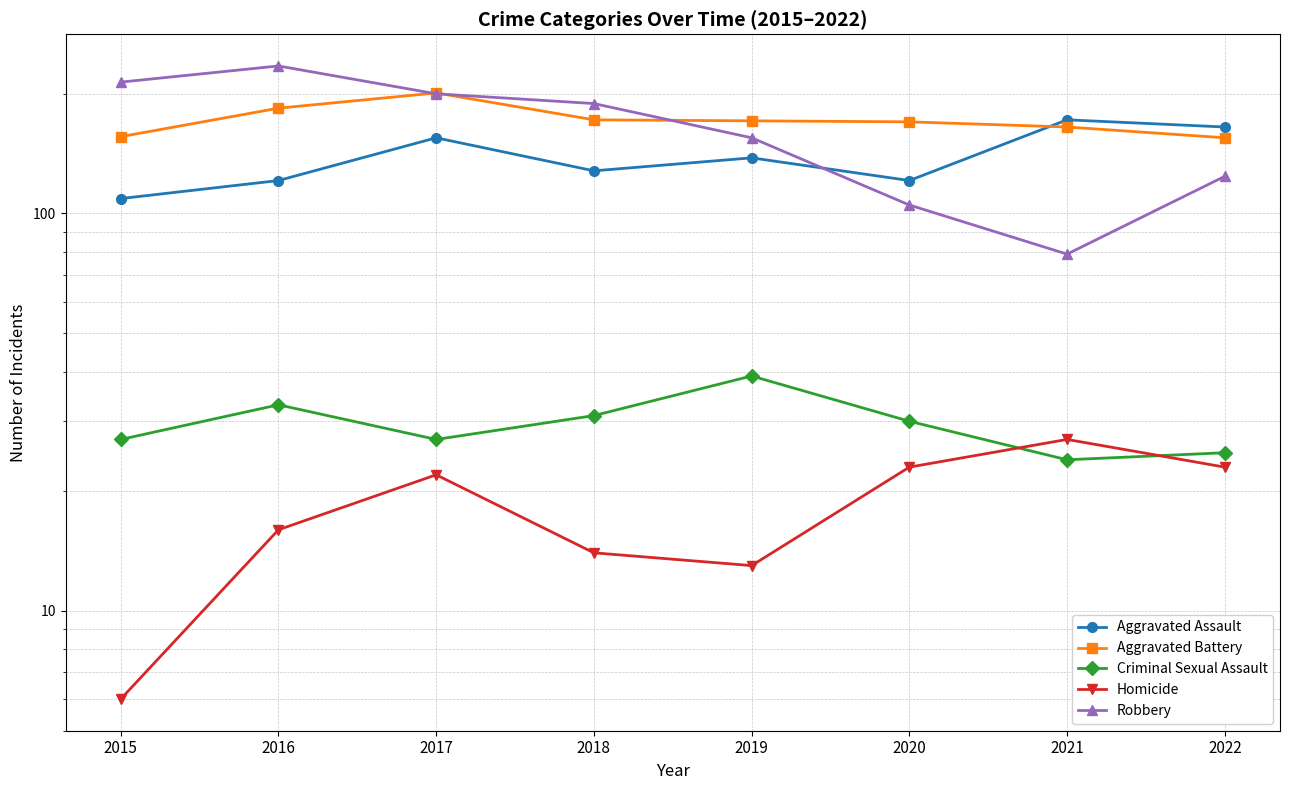

Count the number of data series in this chart.

5